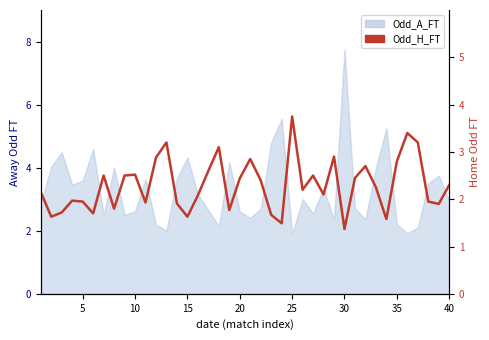

How many lines are shown in the chart?

1